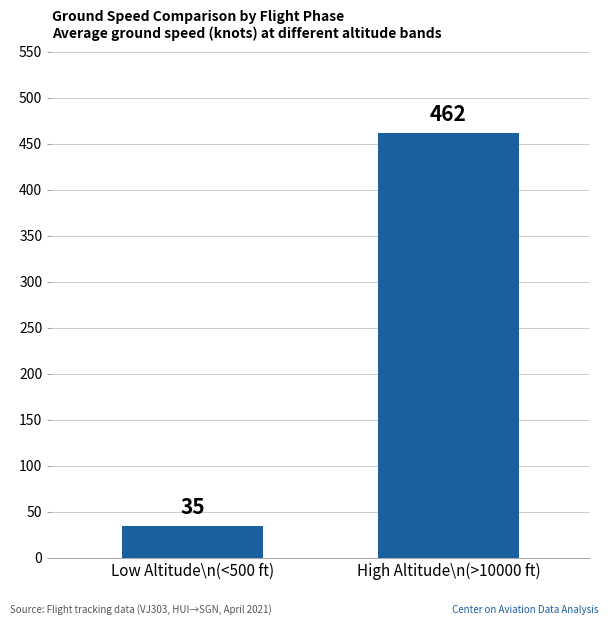

How many bars are there in total?

2